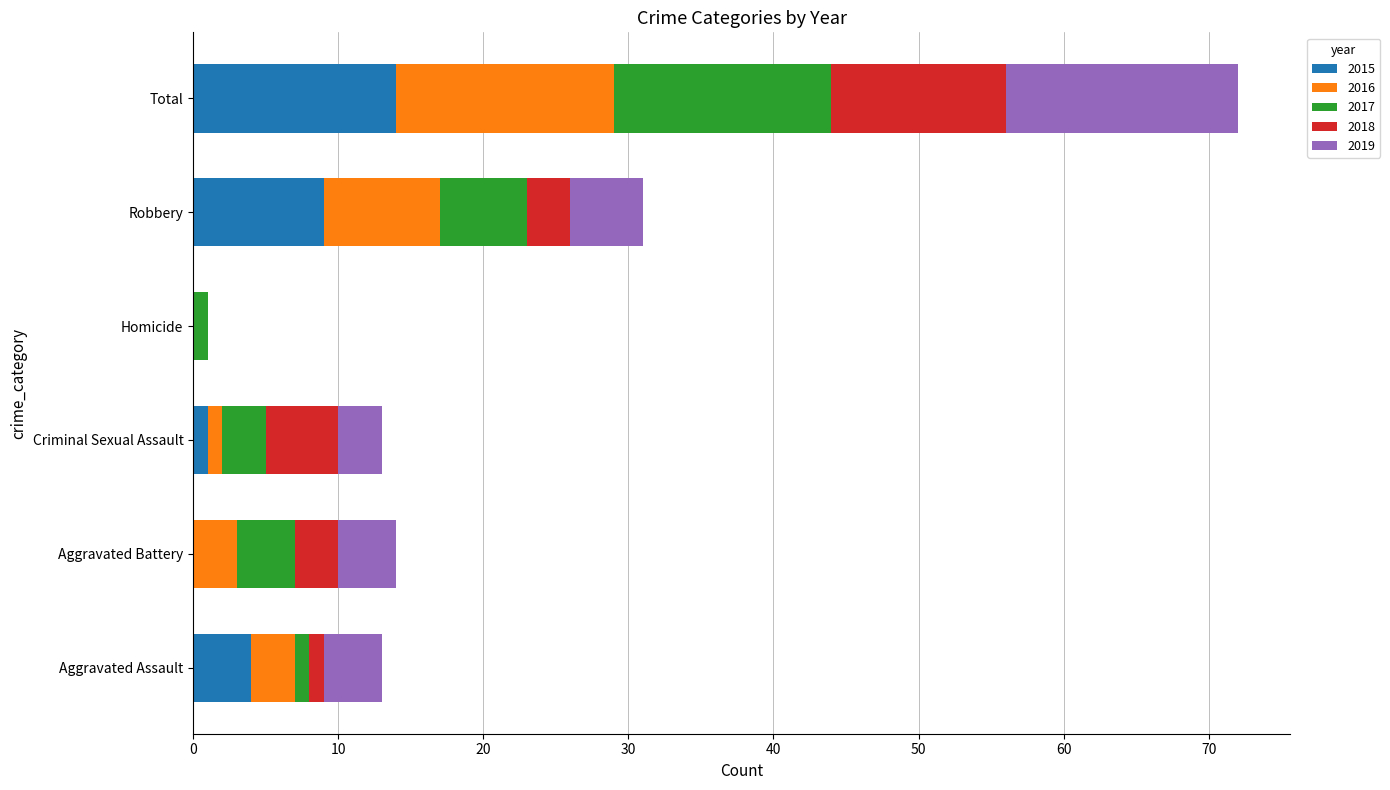

The value of 2015 at Aggravated Battery is 5. True or false?

False